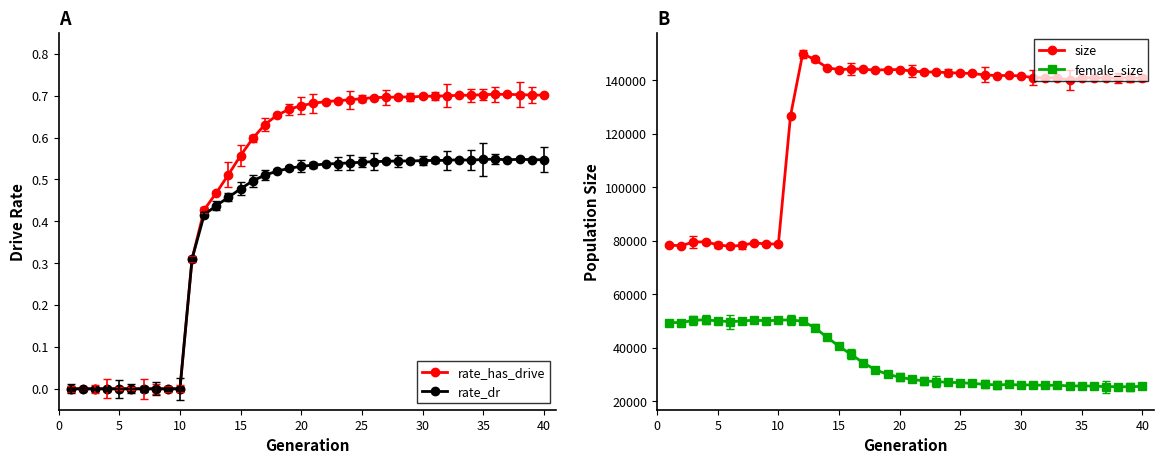

How many data points in size are above 140956?

19